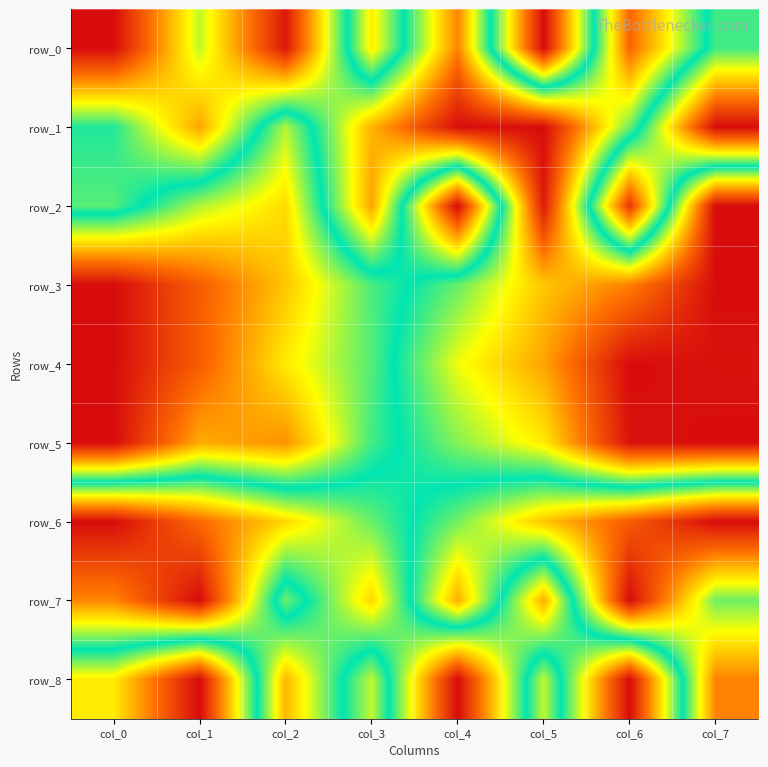

How many data points in row_1 are above 0?

7